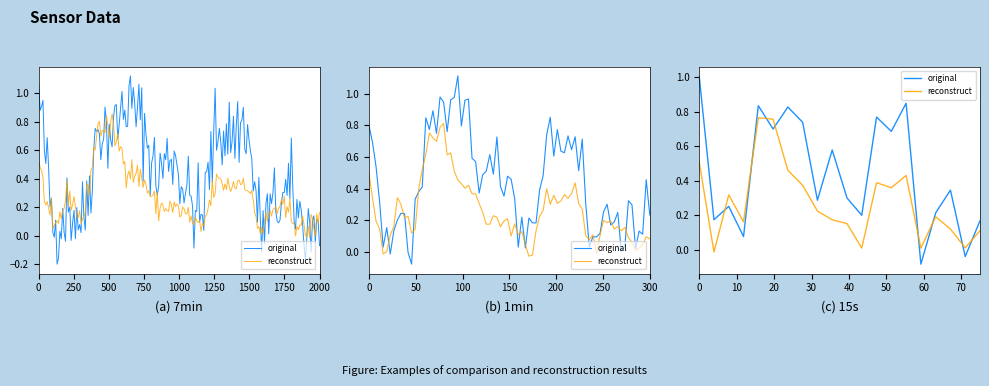

What is the difference between the second highest and minimum values in the original series?

0.9